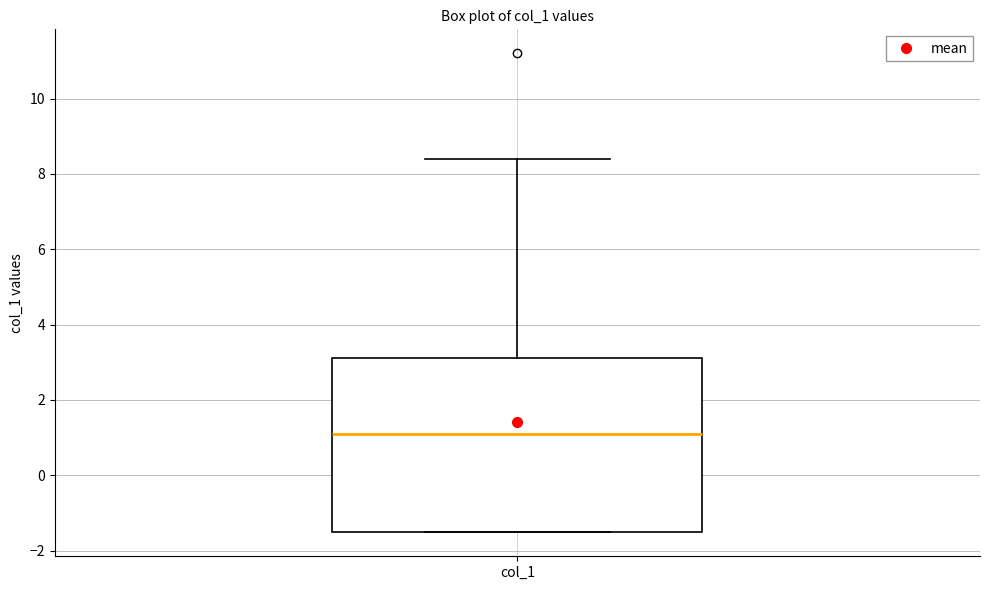

Where does the upper whisker of the box for col_1 end on the y-axis? The values are not printed on the chart, so give them approximately, as read against the axis.

8.4